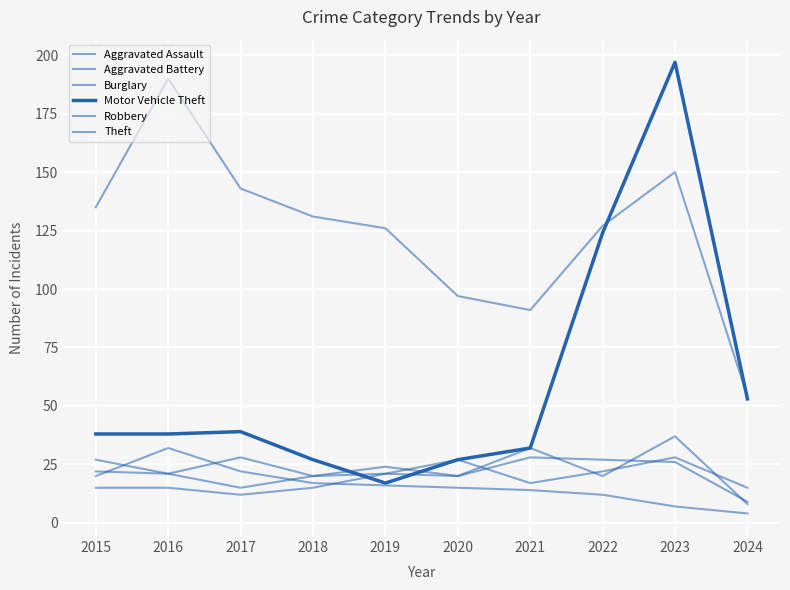

Where is the first local minimum for Aggravated Assault?

2017